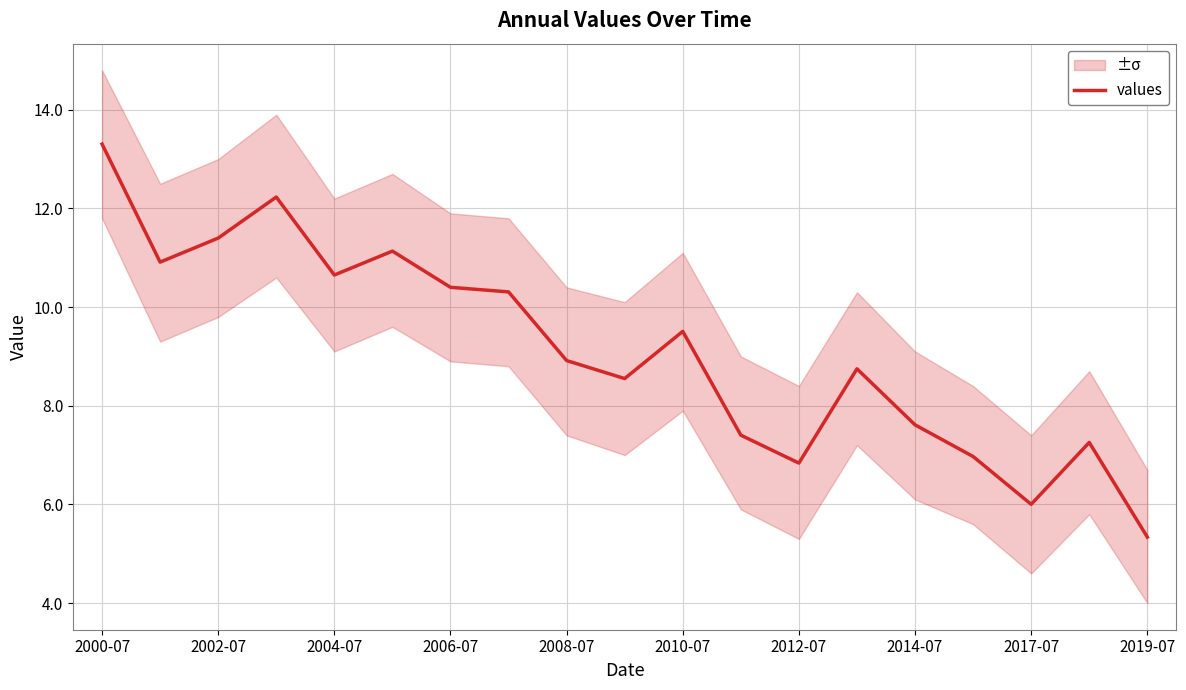

The values series shows 16.5 at 2004-07. True or false?

False